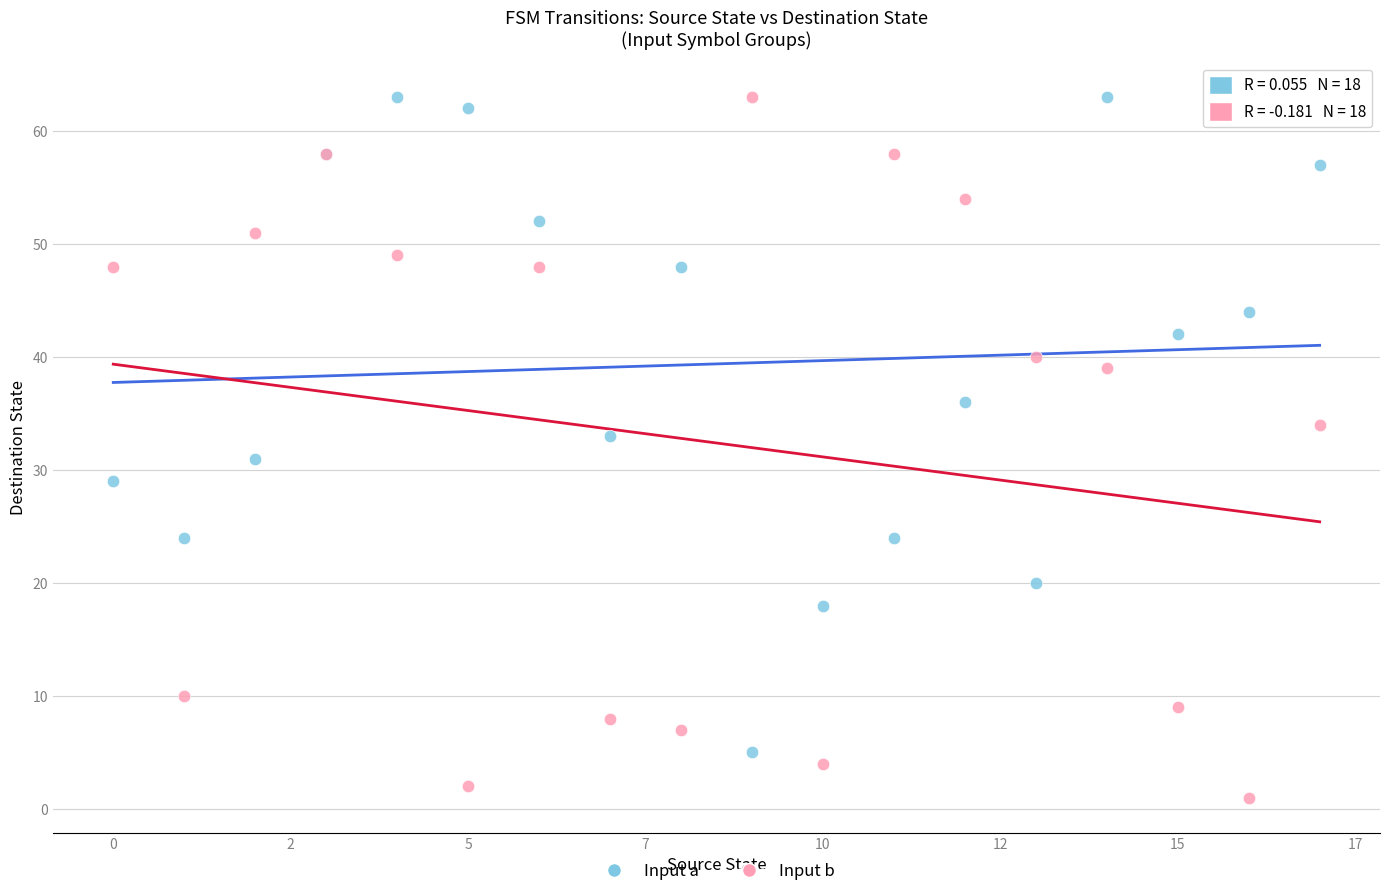

Which series reaches the minimum Y coordinate?

Input b